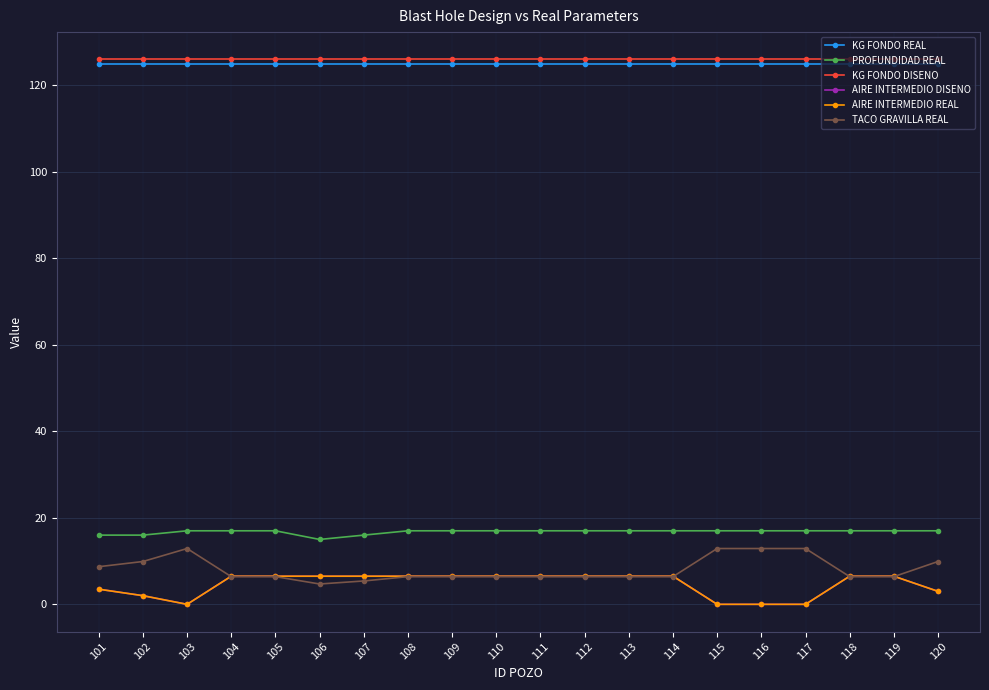

Is the value of AIRE INTERMEDIO REAL at 115 greater than the value of AIRE INTERMEDIO DISENO at 111?

No